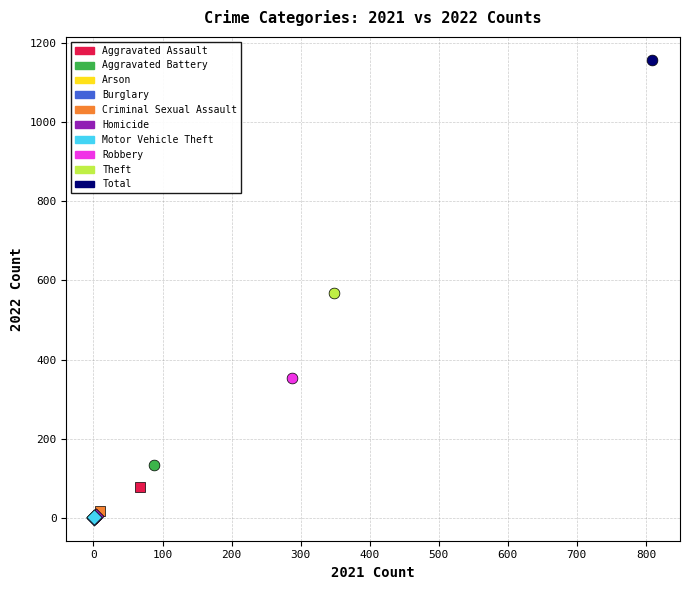

What are all the series names shown in the legend?

Aggravated Assault, Aggravated Battery, Arson, Burglary, Criminal Sexual Assault, Homicide, Motor Vehicle Theft, Robbery, Theft, Total